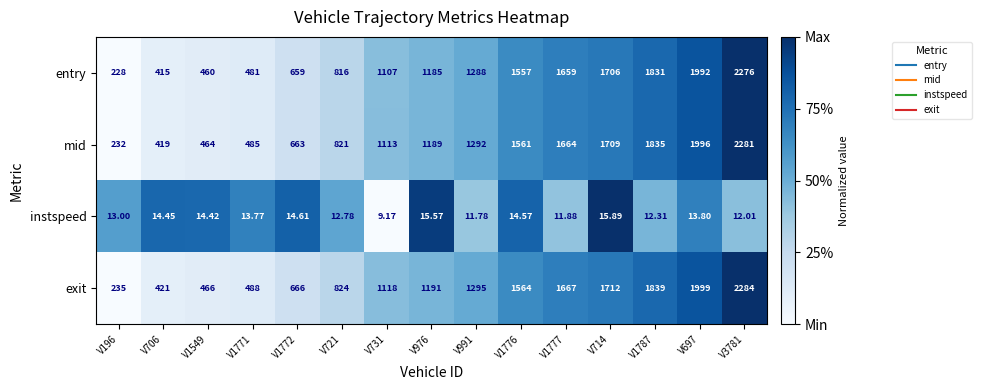

Which series changed the most between V731 and V697?

entry